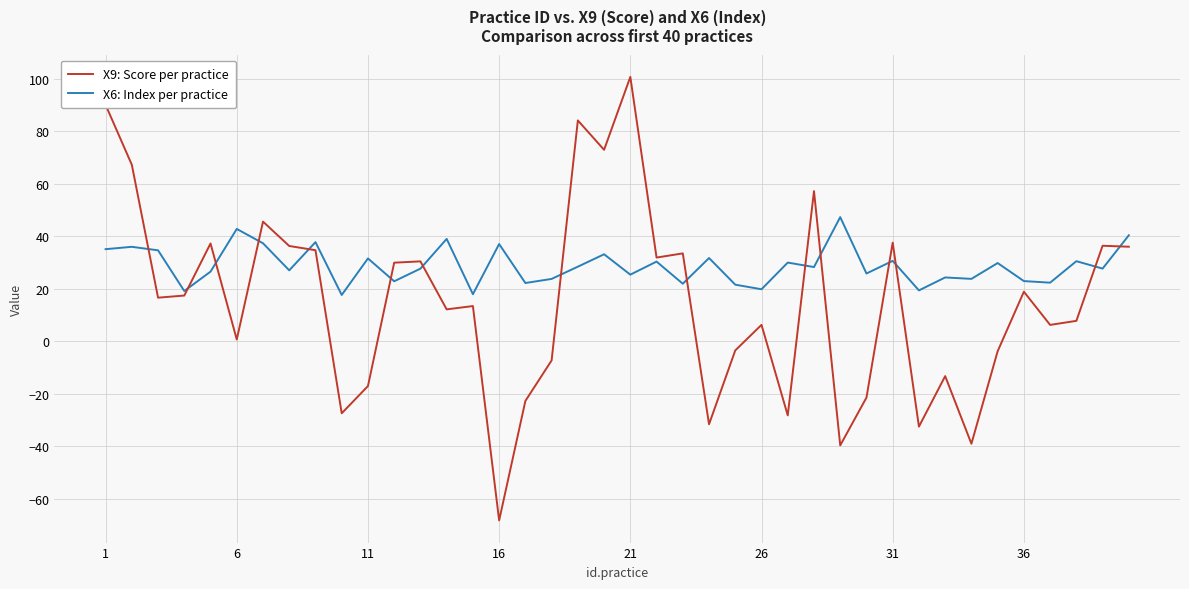

Which series has the largest total across all categories?

X6: Index per practice